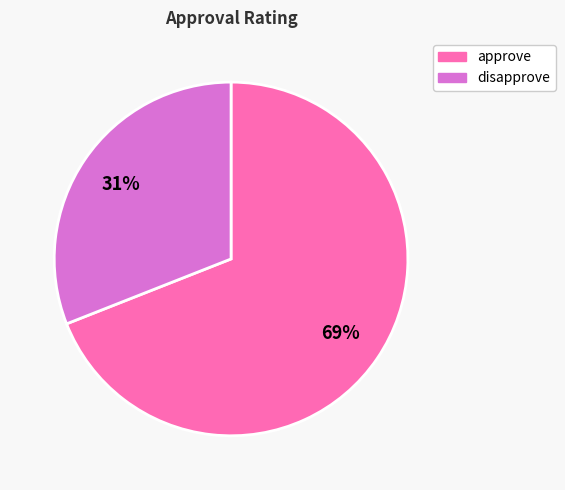

Does disapprove represent more than half of the total?

No